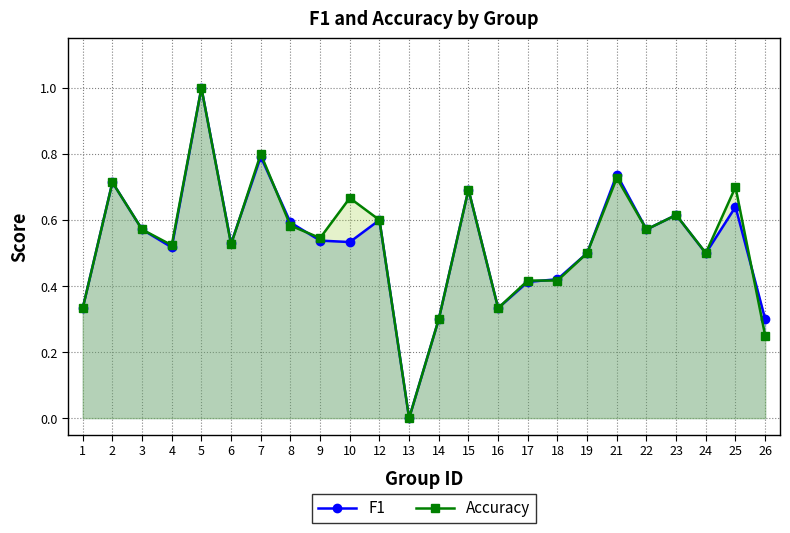

In Accuracy, how many points are lower than both neighbors (excluding endpoints)?

7